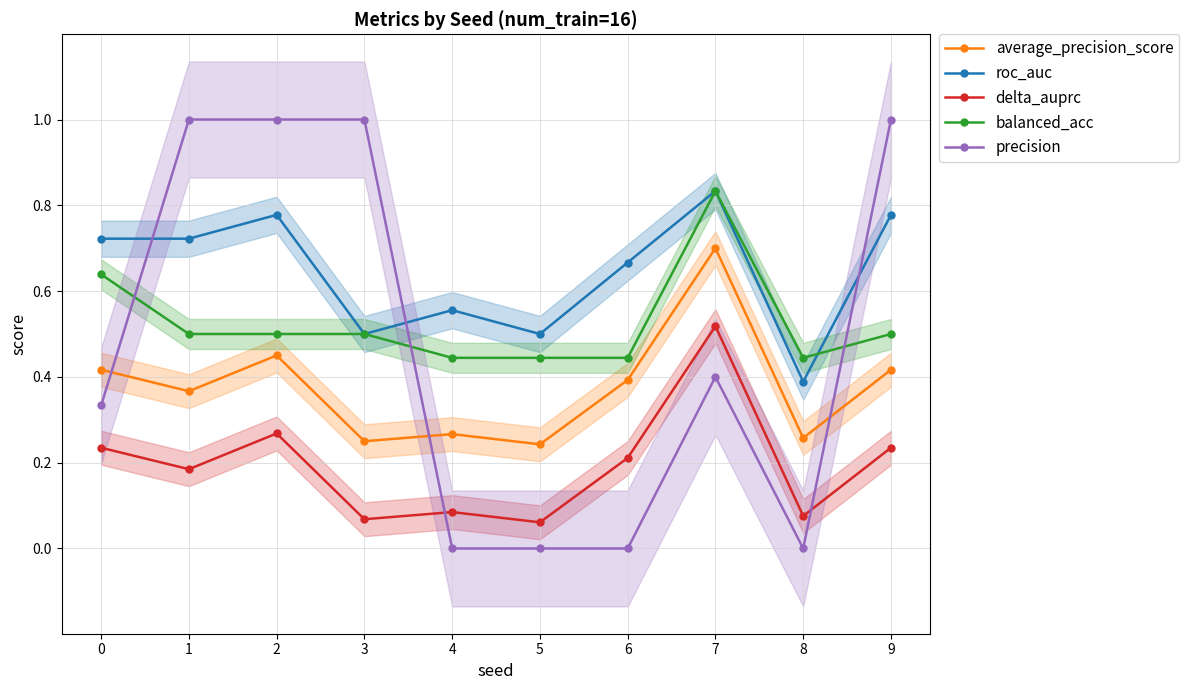

Is the value of delta_auprc at 6 greater than the value of roc_auc at 5?

No